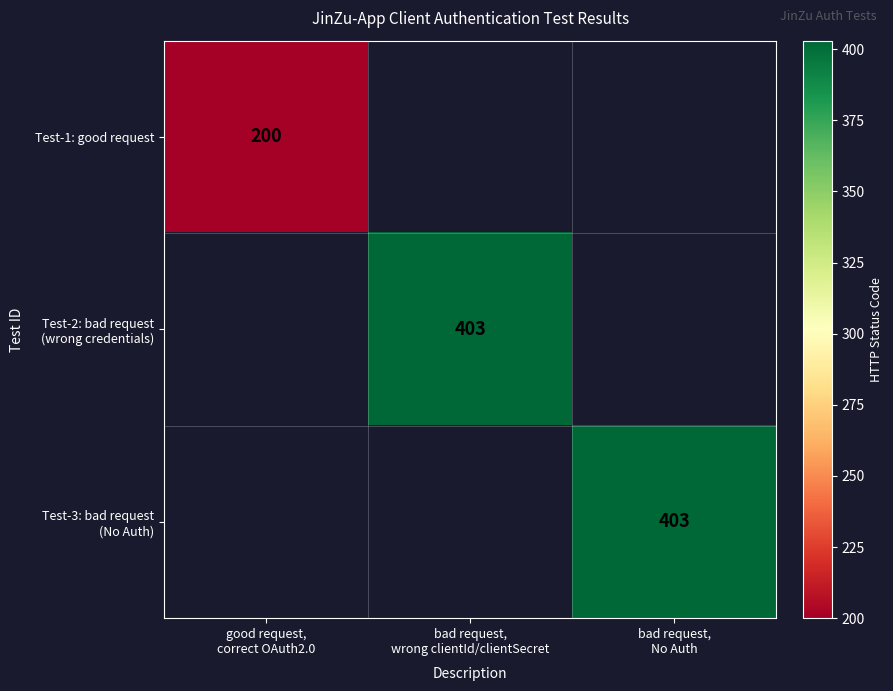

How many distinct data groups are displayed?

3